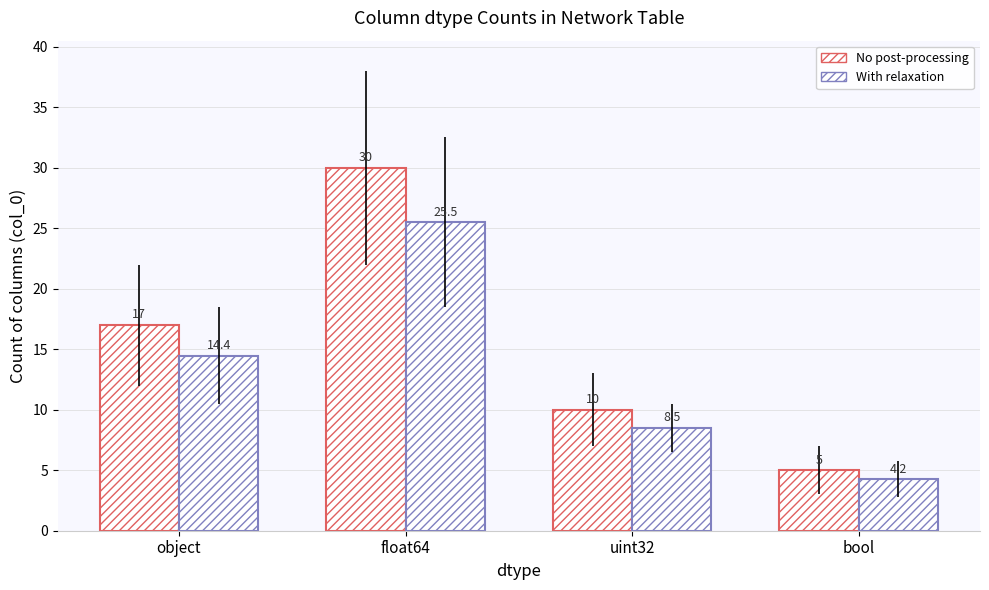

At which label does No post-processing first exceed 17?

float64